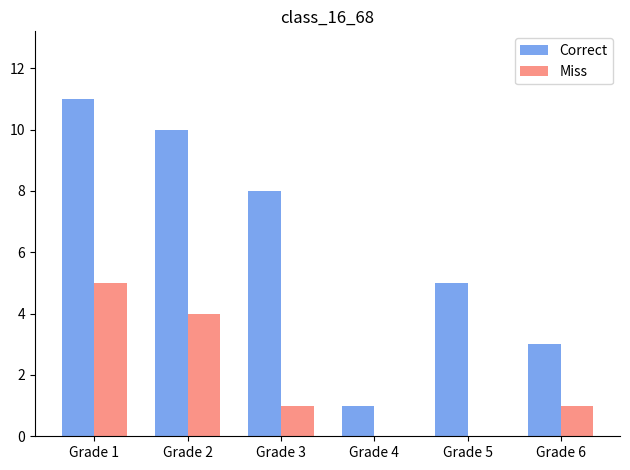

How many groups of bars are there?

6